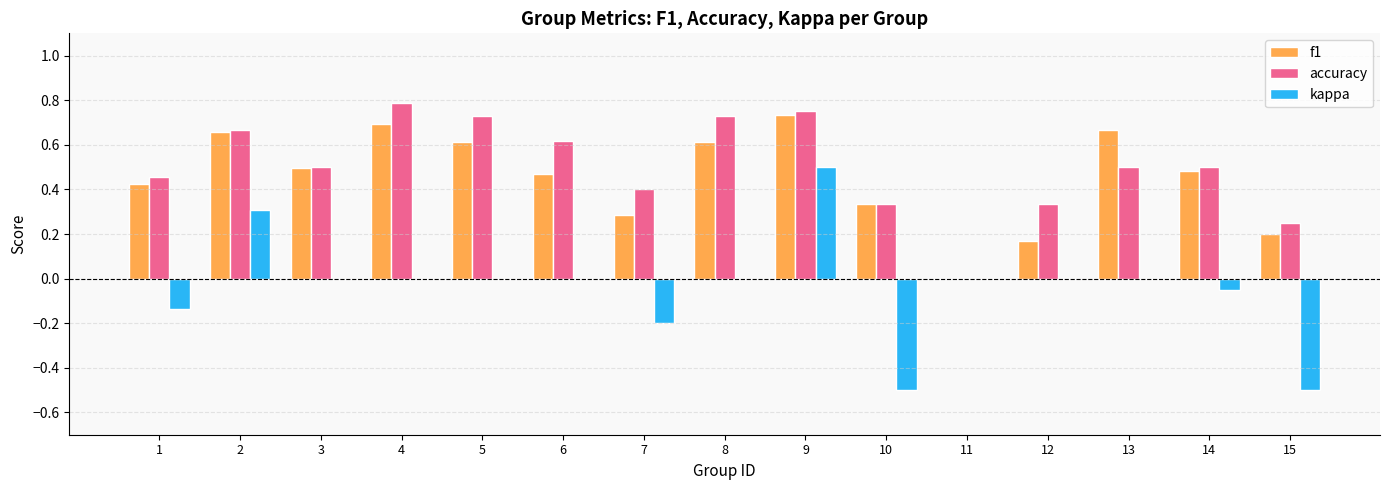

Which series changed the most between 2 and 5?

kappa